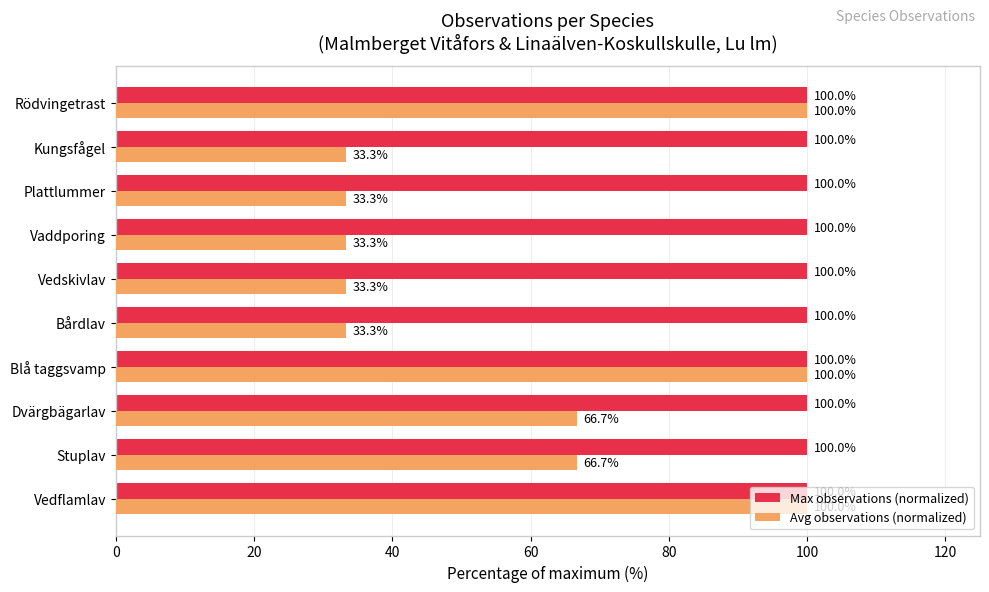

What is the greatest value displayed?

100.0